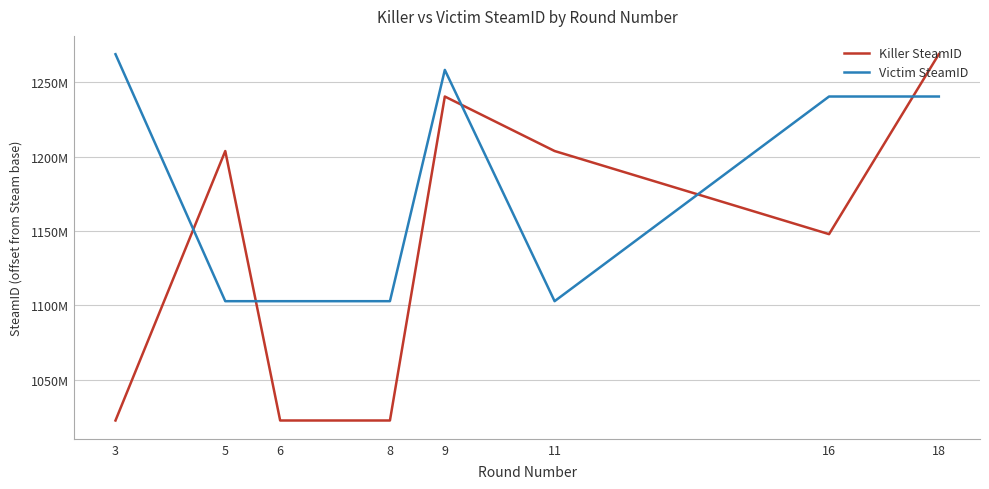

Reading left to right, transcribe all the data shown in this chart.

Killer SteamID: 3=1022534583	5=1203734307	6=1022534583	8=1022534583	9=1240385774	11=1203734307	16=1147836961	18=1268836044
Victim SteamID: 3=1268836044	5=1102758582	6=1102758582	8=1102758582	9=1258284060	11=1102758582	16=1240385774	18=1240385774